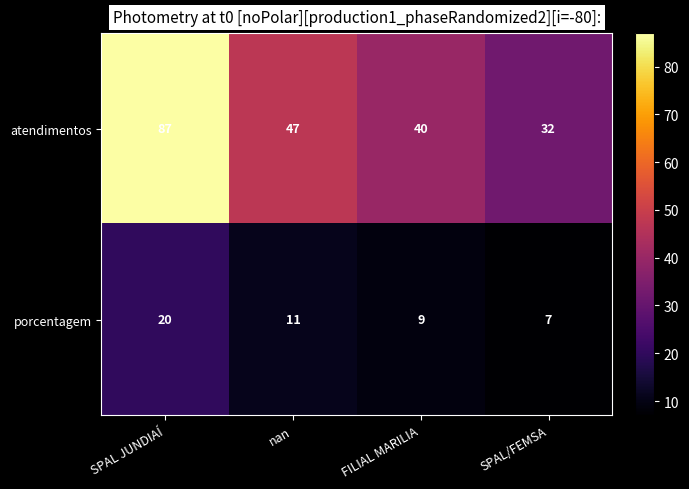

At which label does porcentagem first exceed 11?

SPAL JUNDIAÍ